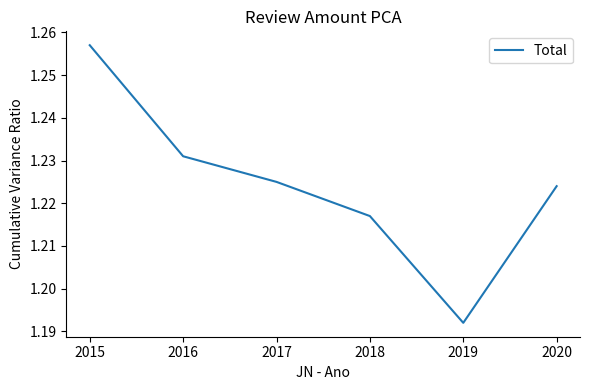

Rank the categories by value from lowest to highest.

2019, 2018, 2020, 2017, 2016, 2015